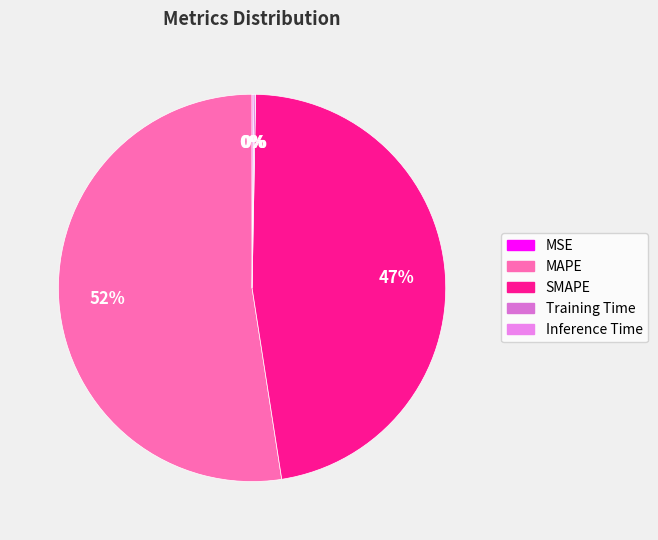

Between Inference Time and Training Time, which is larger?

Inference Time